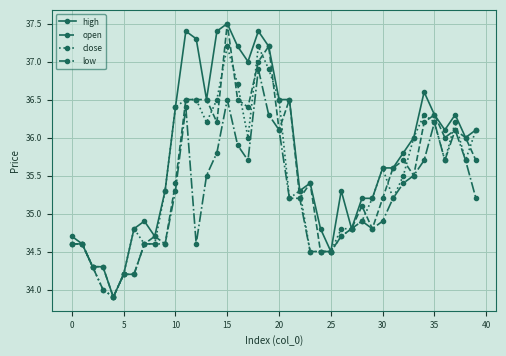

What is the value of the high point at the 26th from the left?

34.5